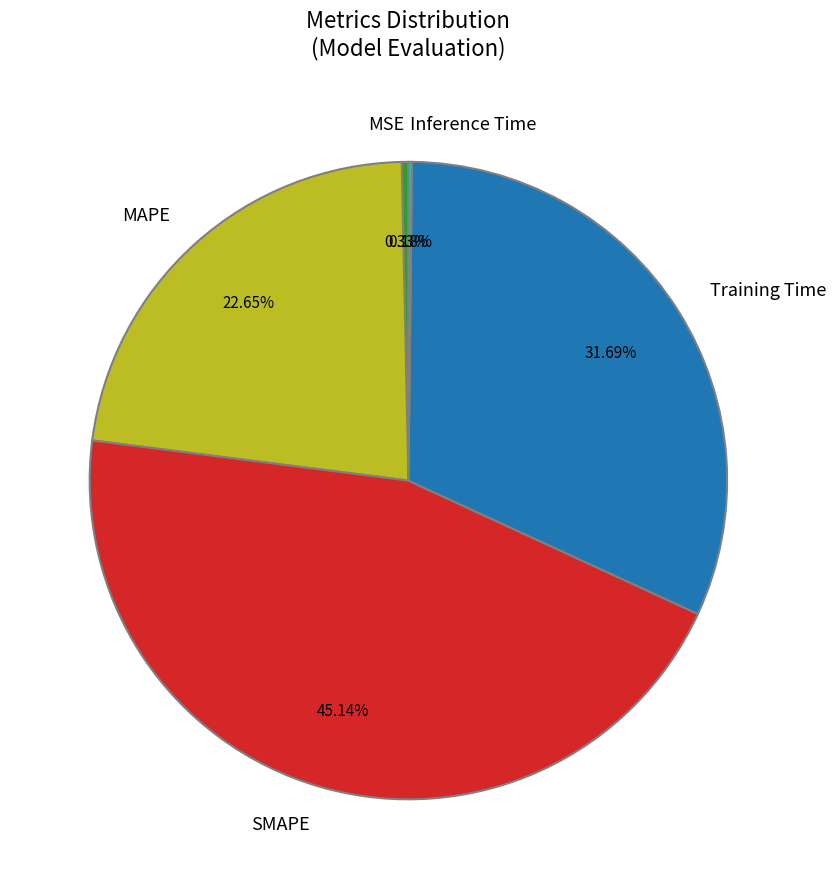

How much of the chart is everything except SMAPE?

54.9%